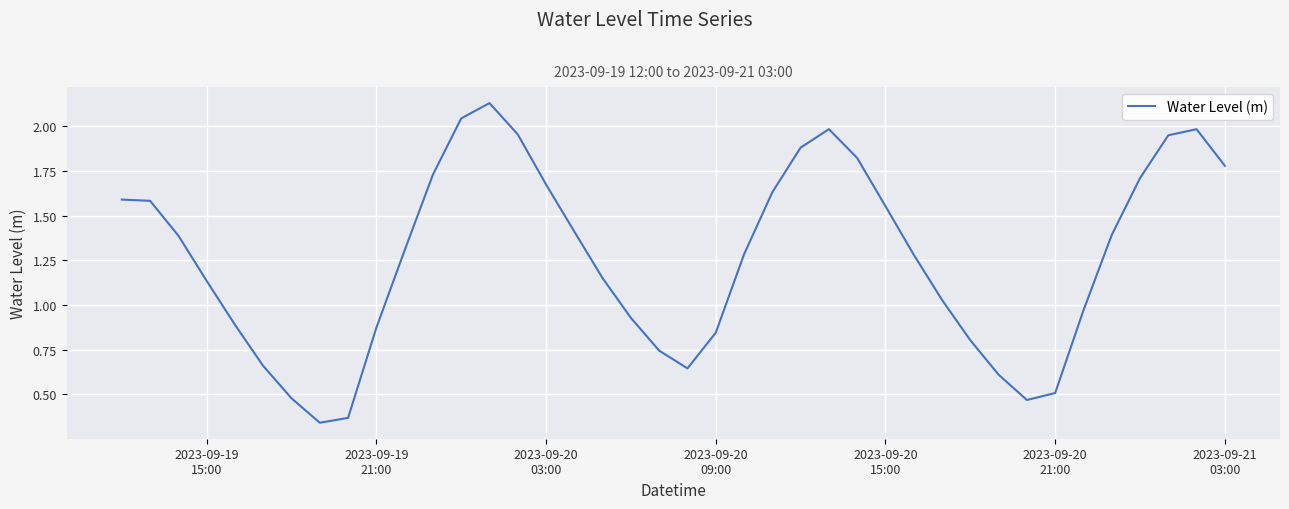

How many lines are shown in the chart?

1